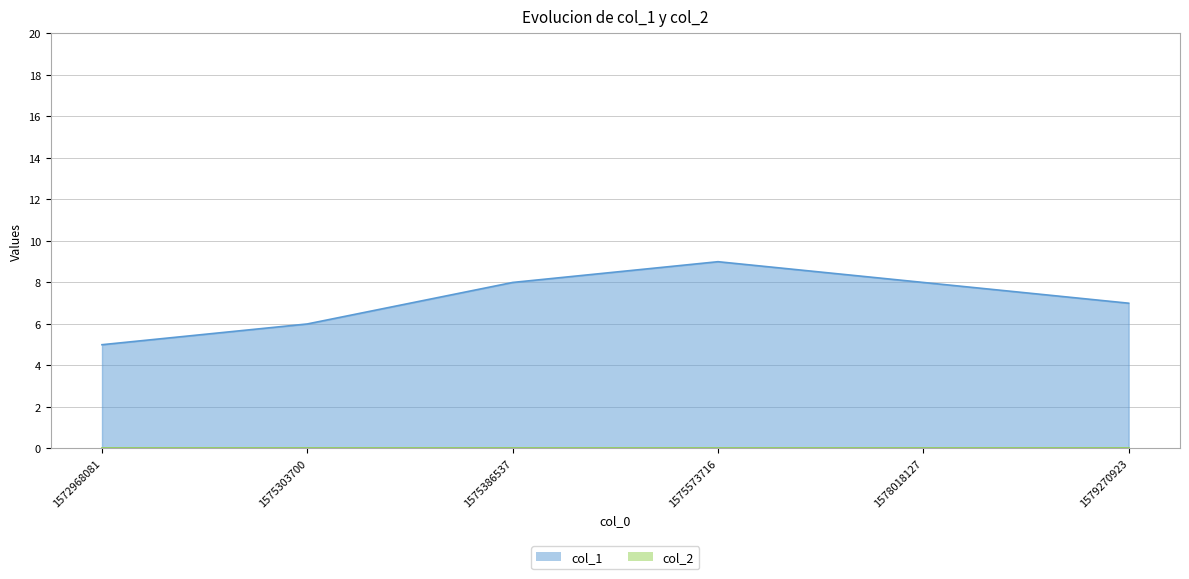

What is the change in value from 1575573716 to 1578018127?

-1